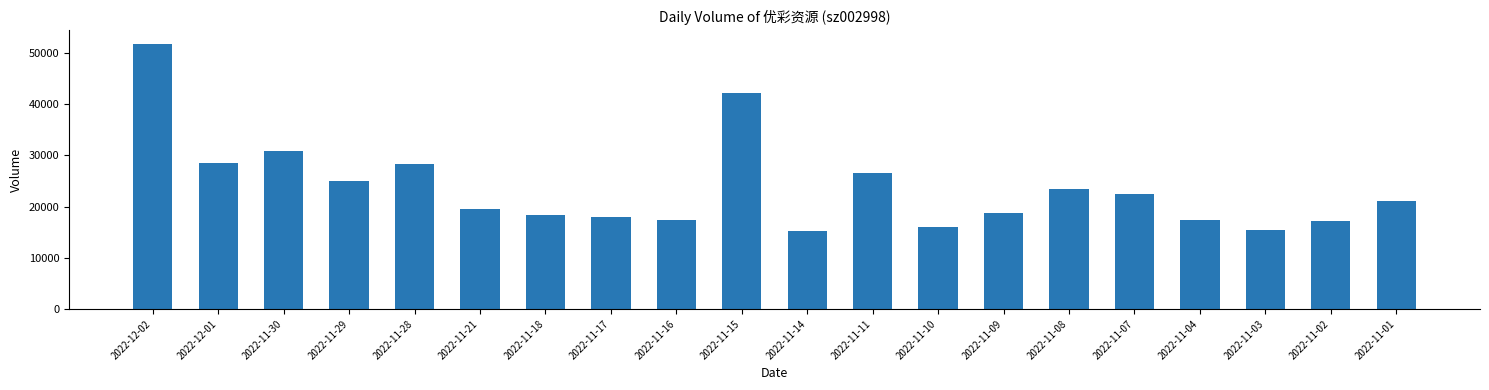

Which category has the highest value across all series?

2022-12-02